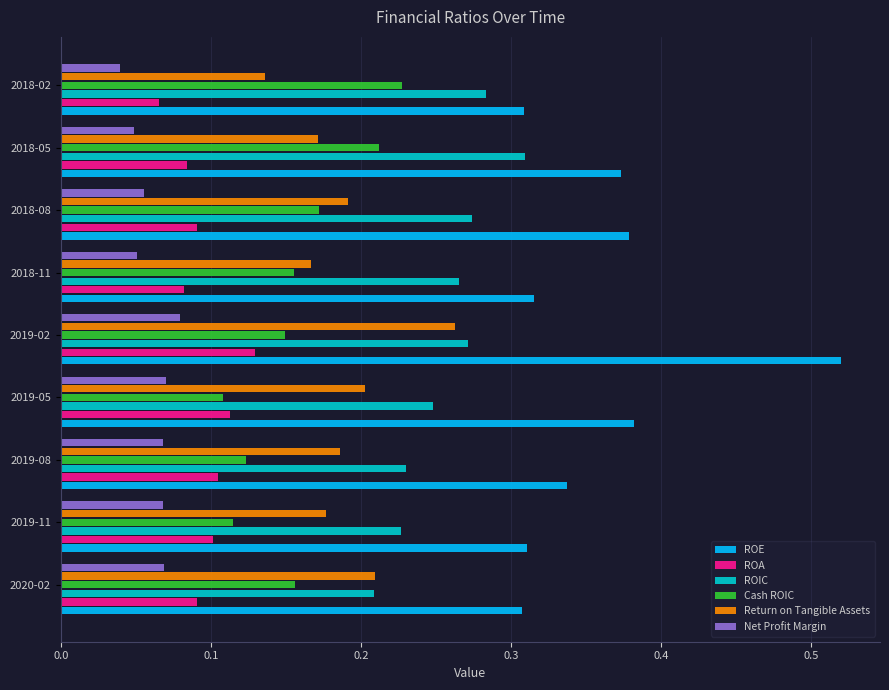

List the series in order of their peak value, lowest first.

Net Profit Margin, ROA, Cash ROIC, Return on Tangible Assets, ROIC, ROE